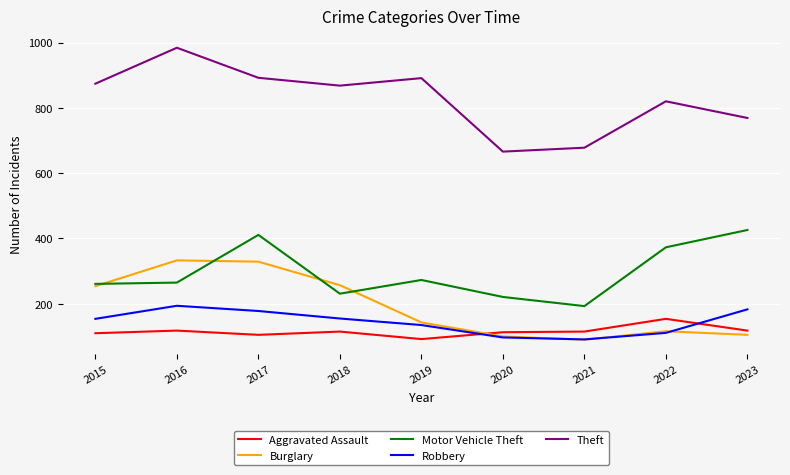

The value of Burglary at 2023 is 42. True or false?

False